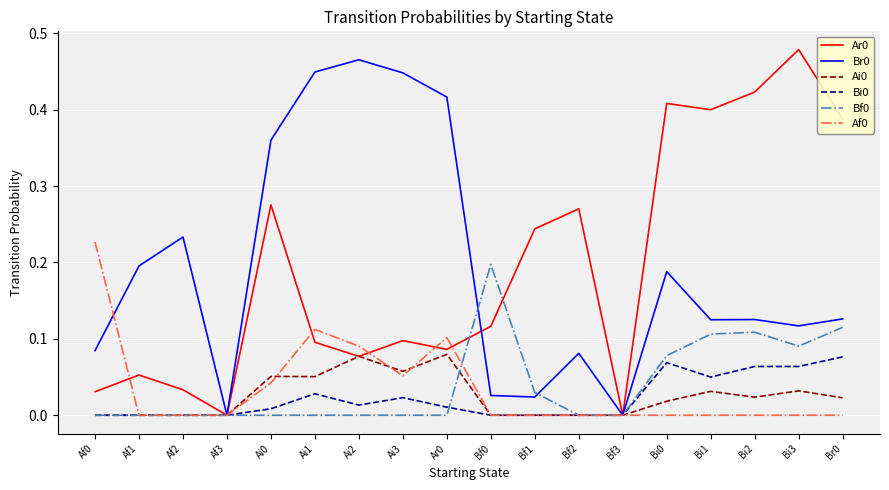

Which category has the highest value across all series?

Bi3